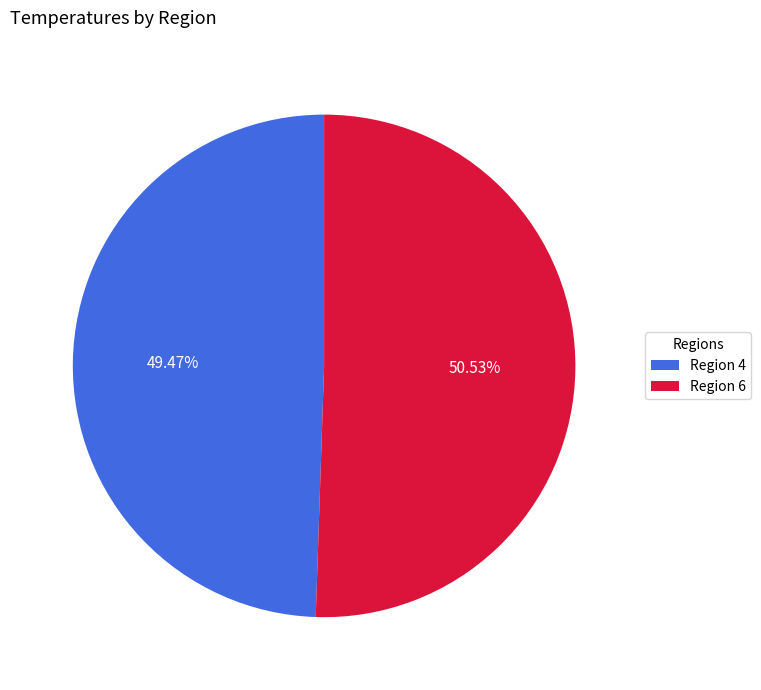

Combined, do Region 6 and Region 4 account for over 50%?

Yes